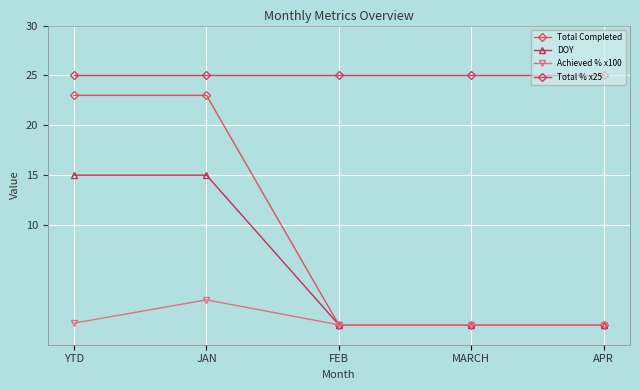

At how many categories does at least one series exceed 18?

5